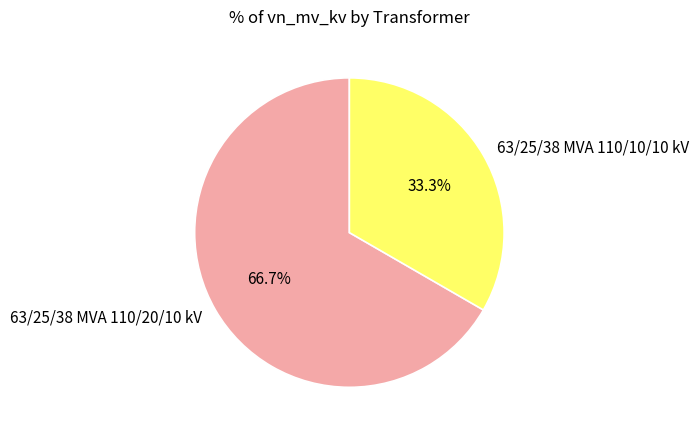

Combined, what portion of the pie is 63/25/38 MVA 110/20/10 kV and 63/25/38 MVA 110/10/10 kV?

100.0%